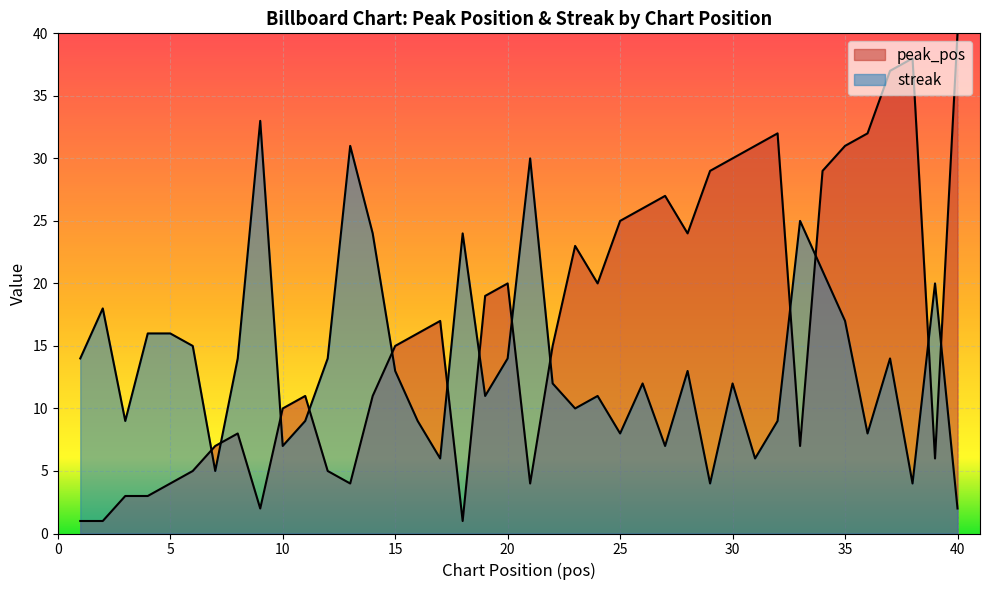

What is the smallest value displayed?

1